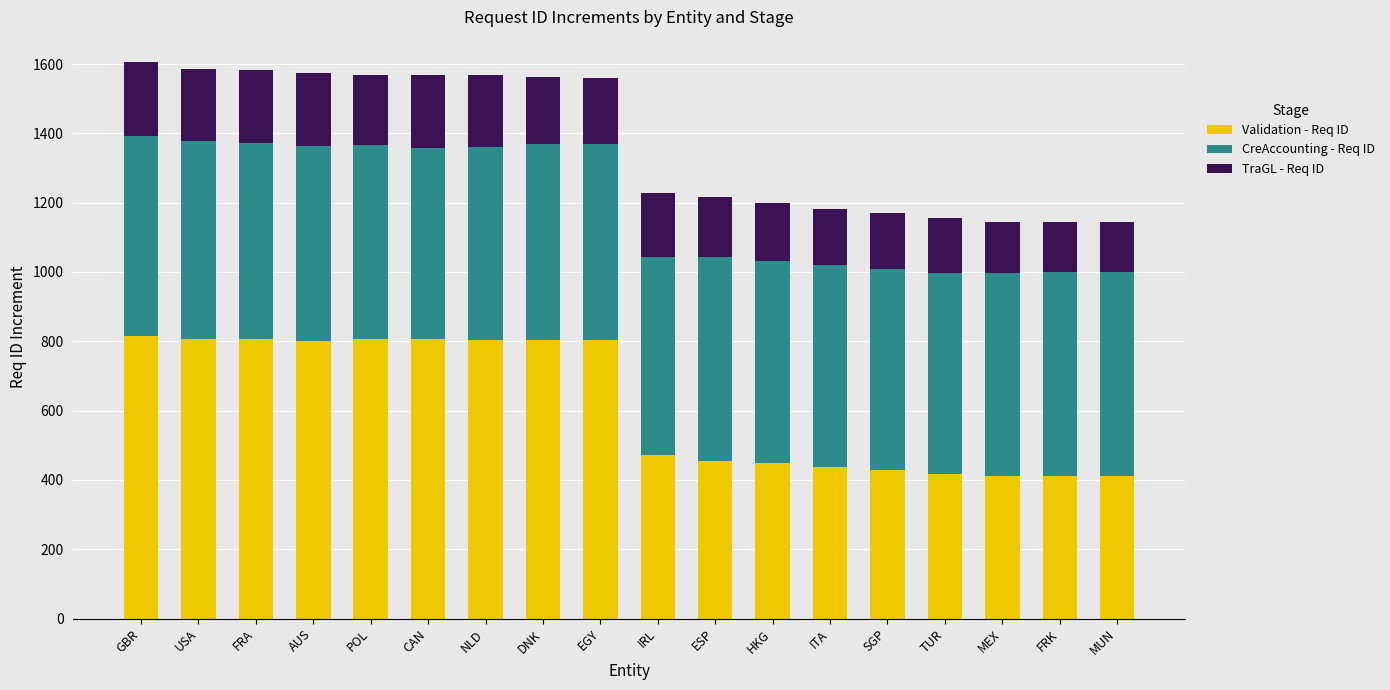

What is the total value across all series at TUR?

1157